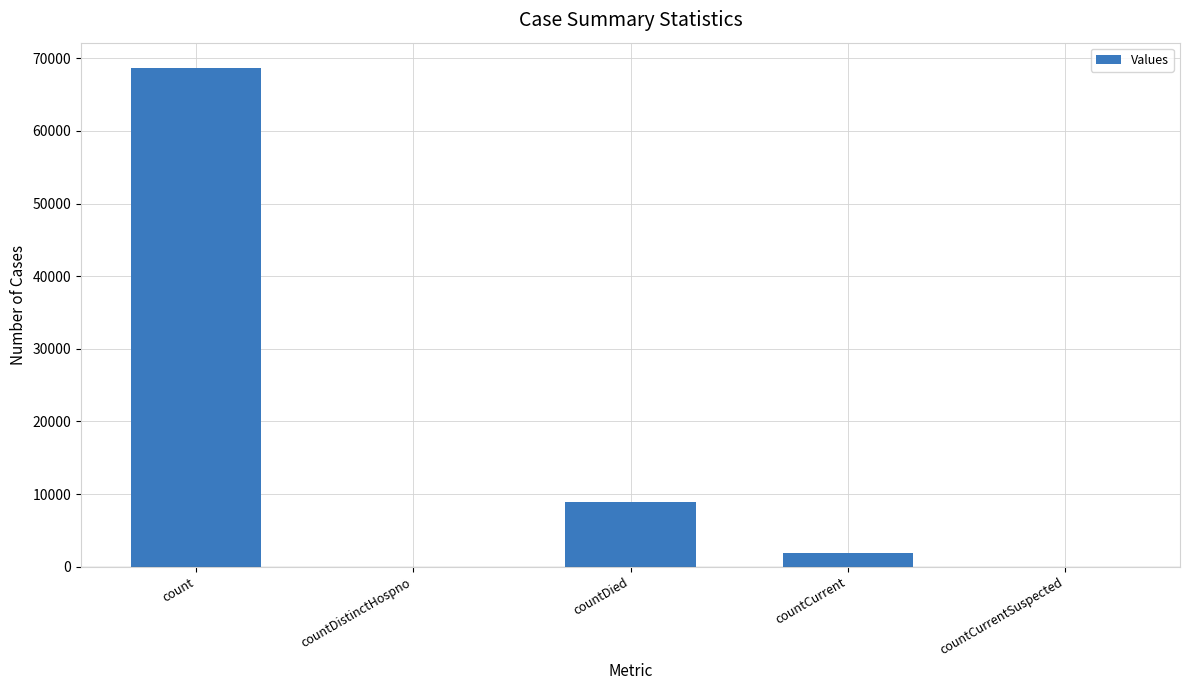

Are the bars horizontal?

No